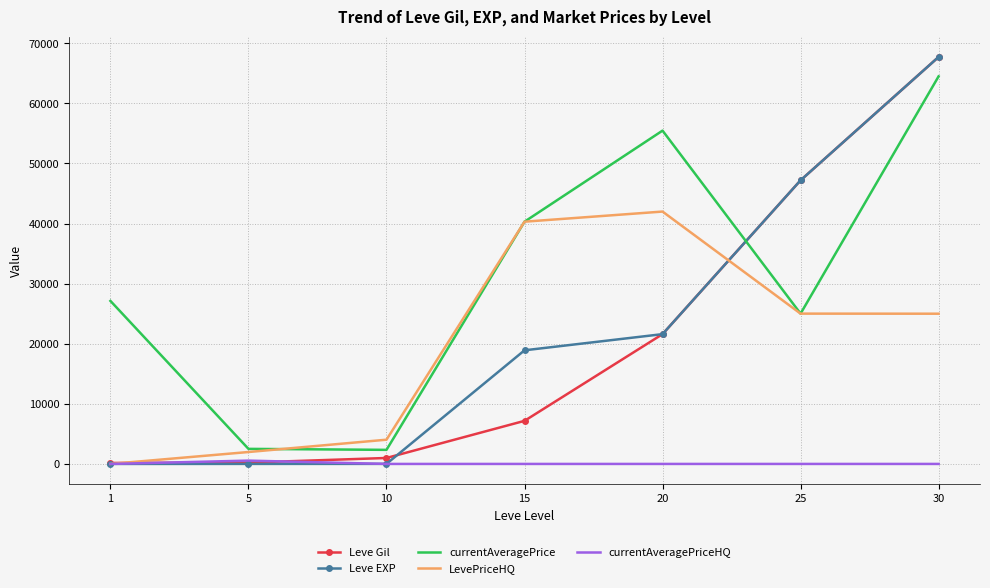

How many values in the currentAveragePrice series are below 27128?

3